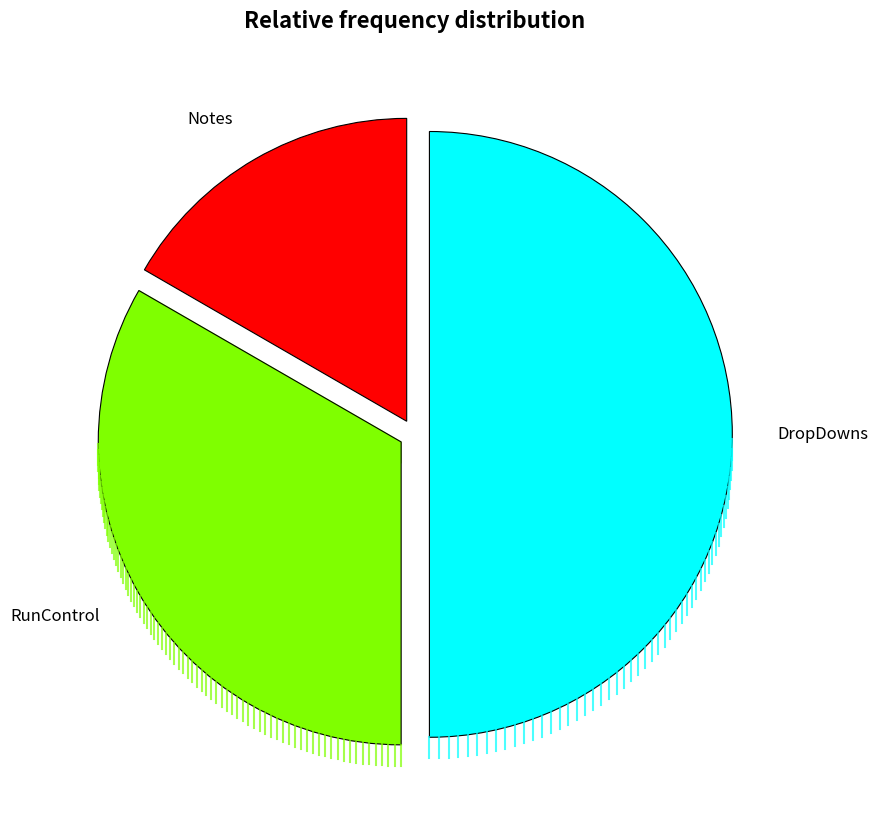

To the nearest percent, what percentage of the pie is DropDowns?

50%